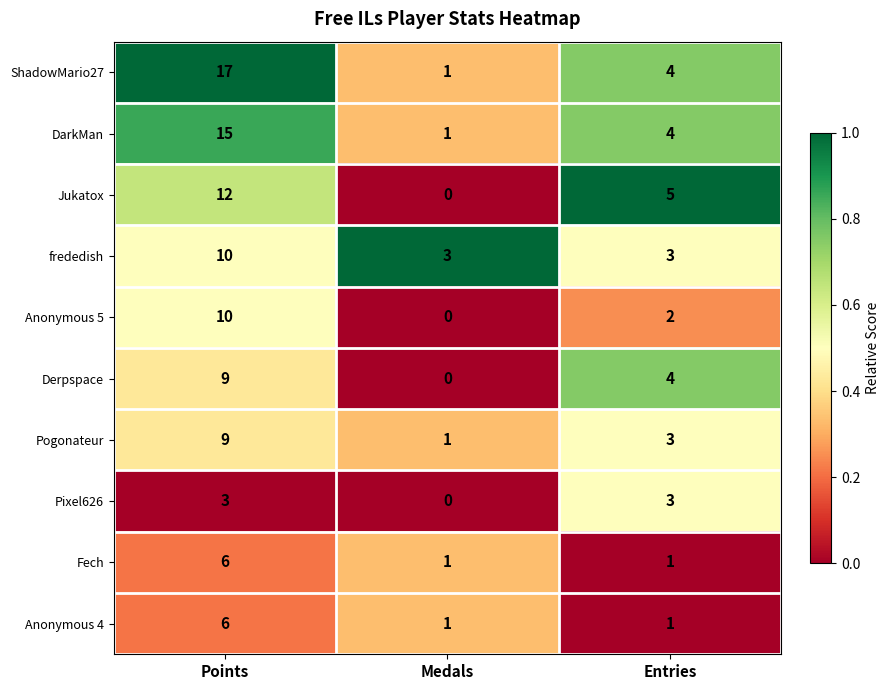

How many data points does each series have?

3